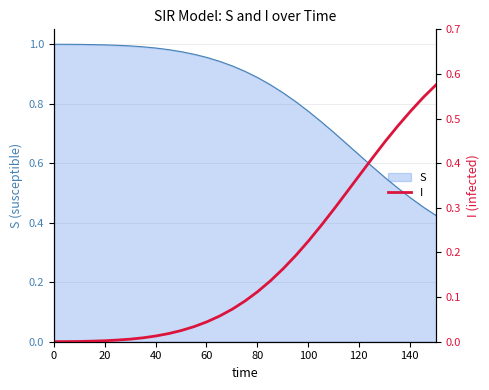

True or false: there are more than 0 points higher than both neighbors.

False